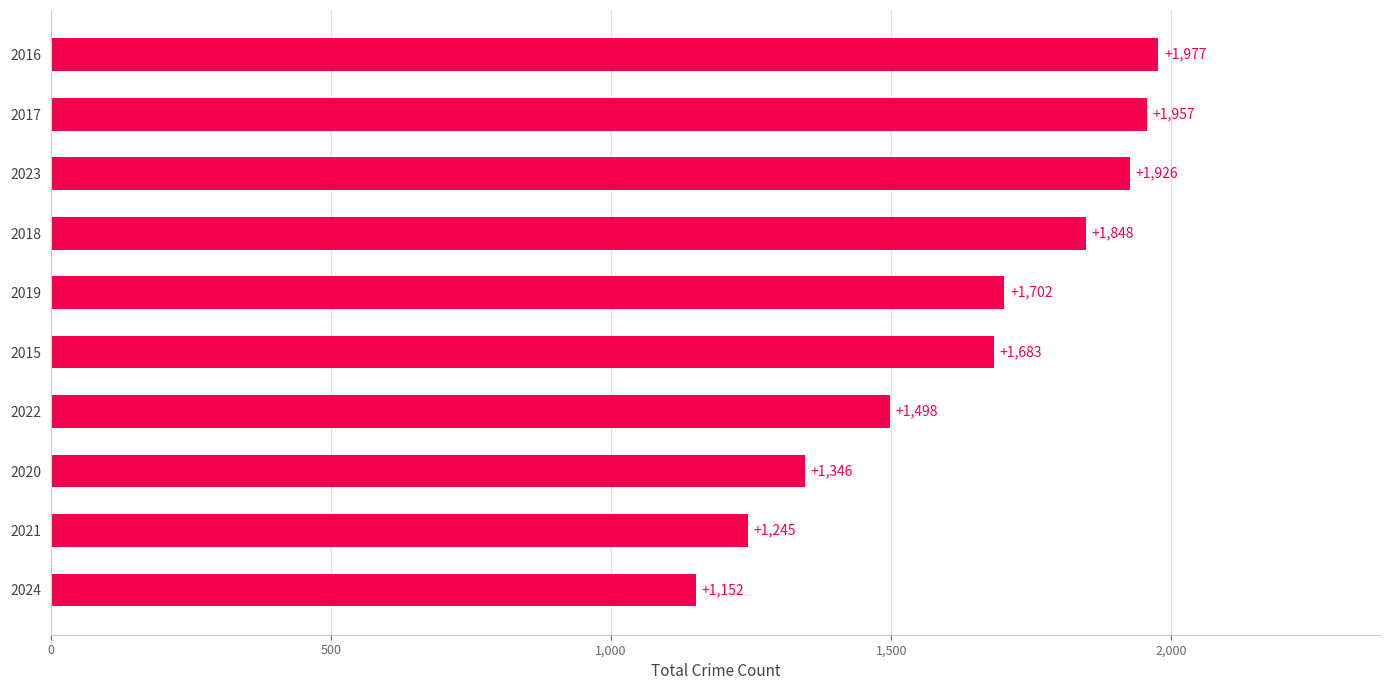

Read the value at 2020, to the nearest 10.

1350